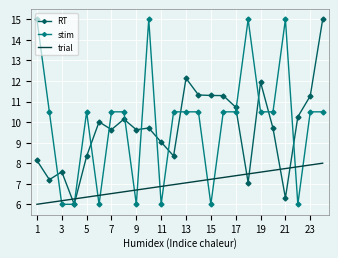

What is the minimum value shown in the chart?

6.0